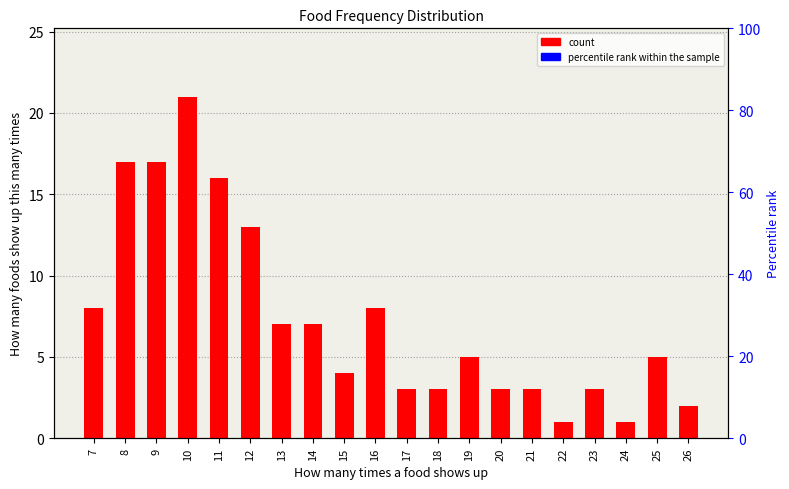

List the labels in order of value, largest first.

10, 8, 9, 11, 12, 7, 16, 13, 14, 19, 25, 15, 17, 18, 20, 21, 23, 26, 22, 24